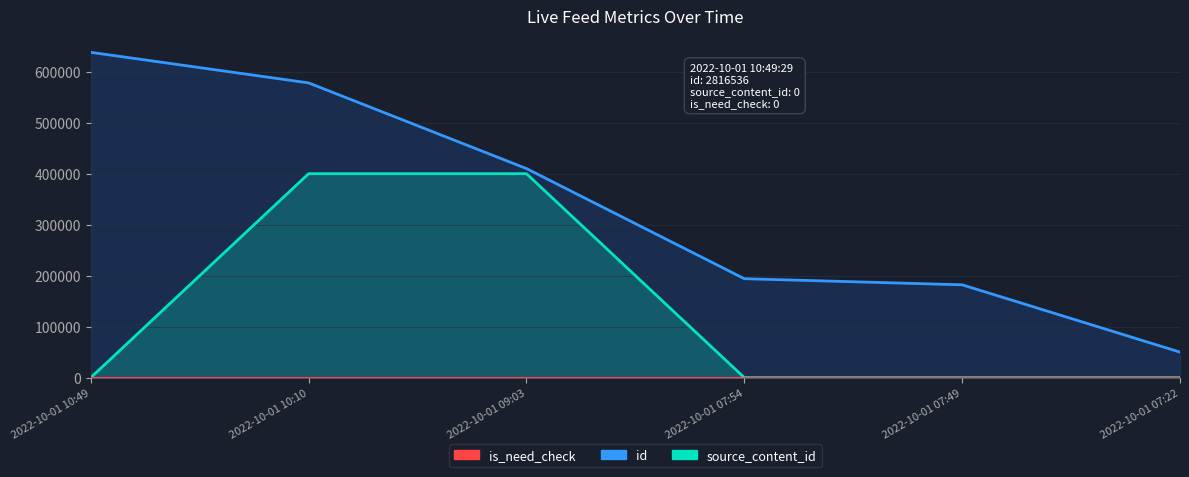

Which series has the widest spread of values?

id